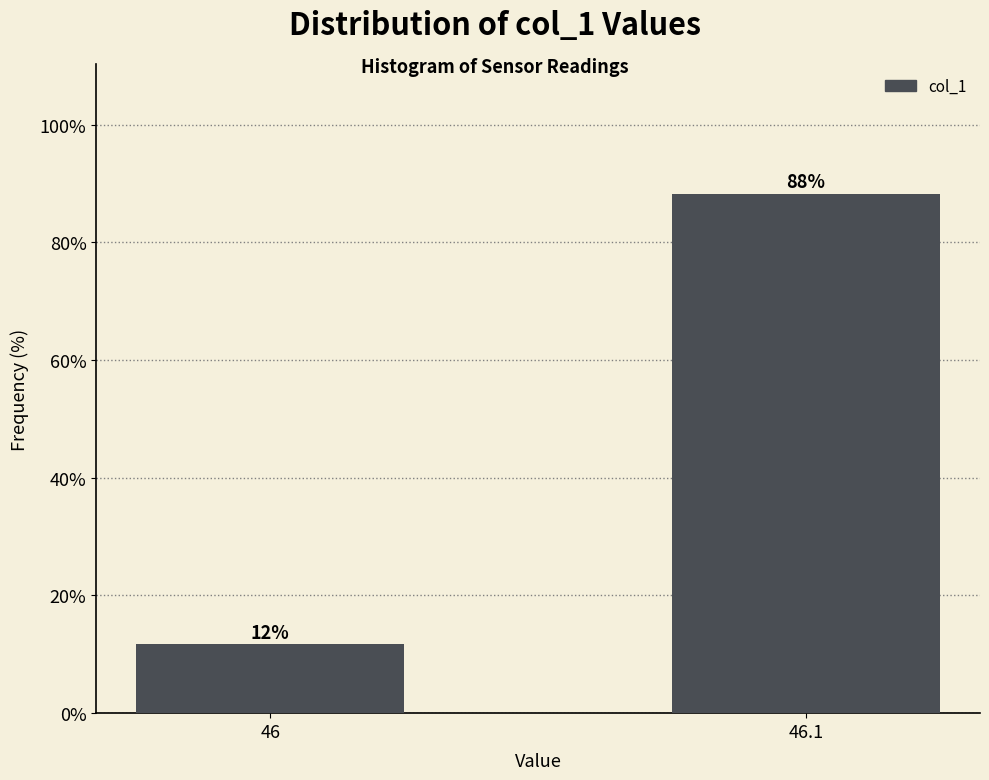

What is the greatest value displayed?

88.2